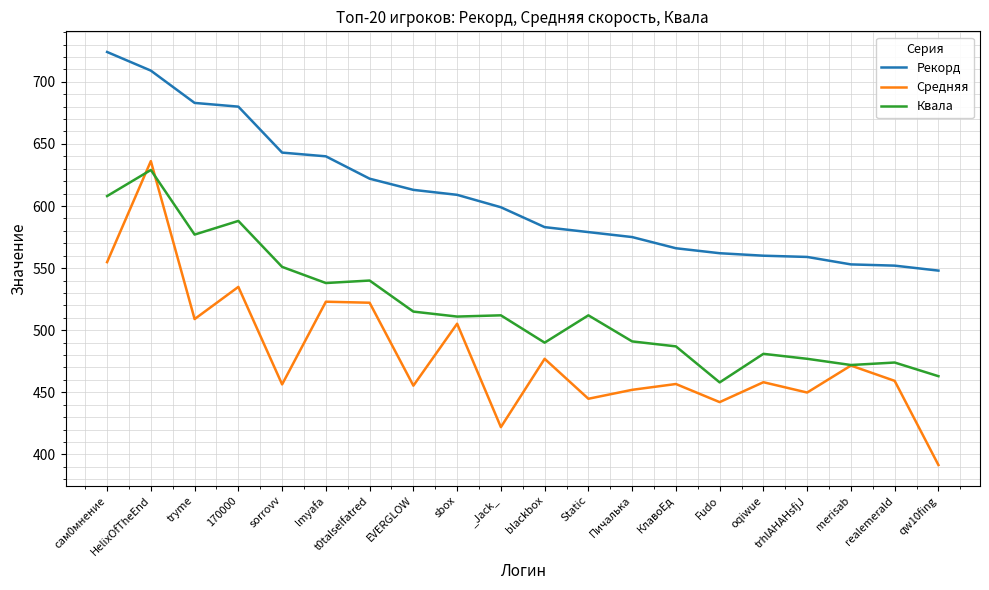

At which category is the sum across all series the highest?

HelixOfTheEnd